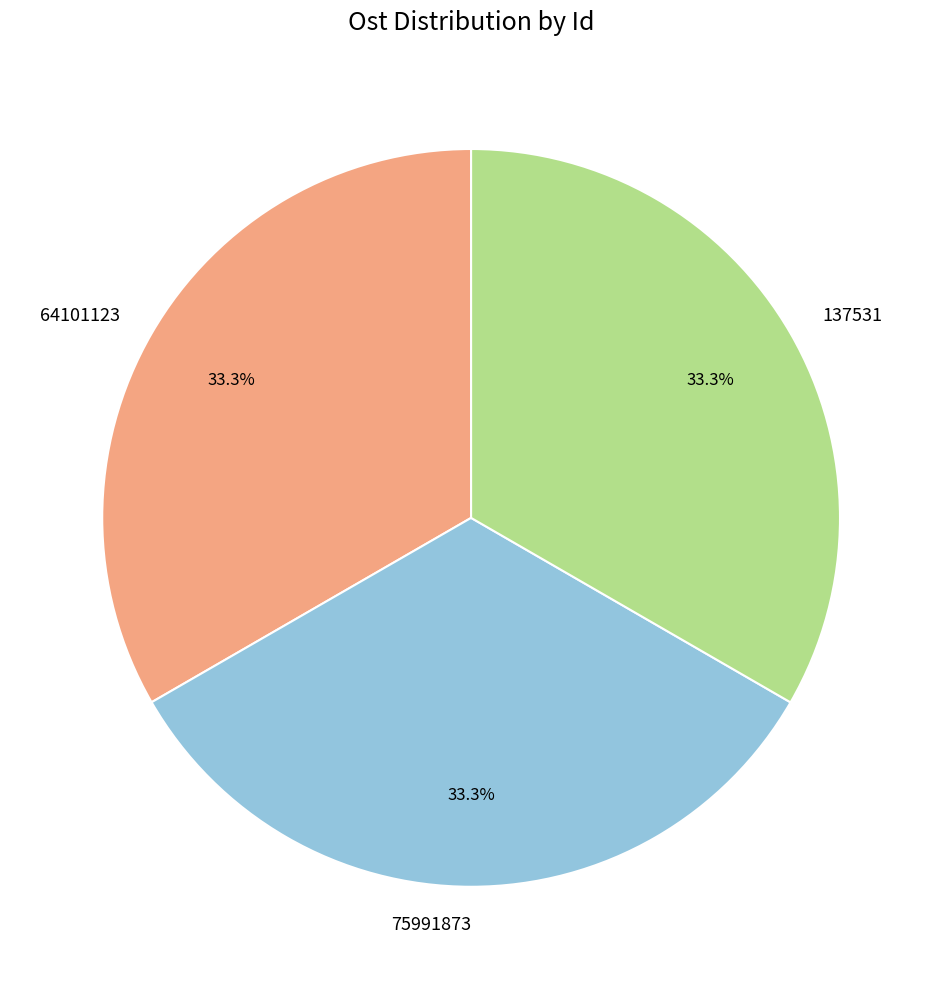

What percentage is NOT represented by 137531?

66.7%